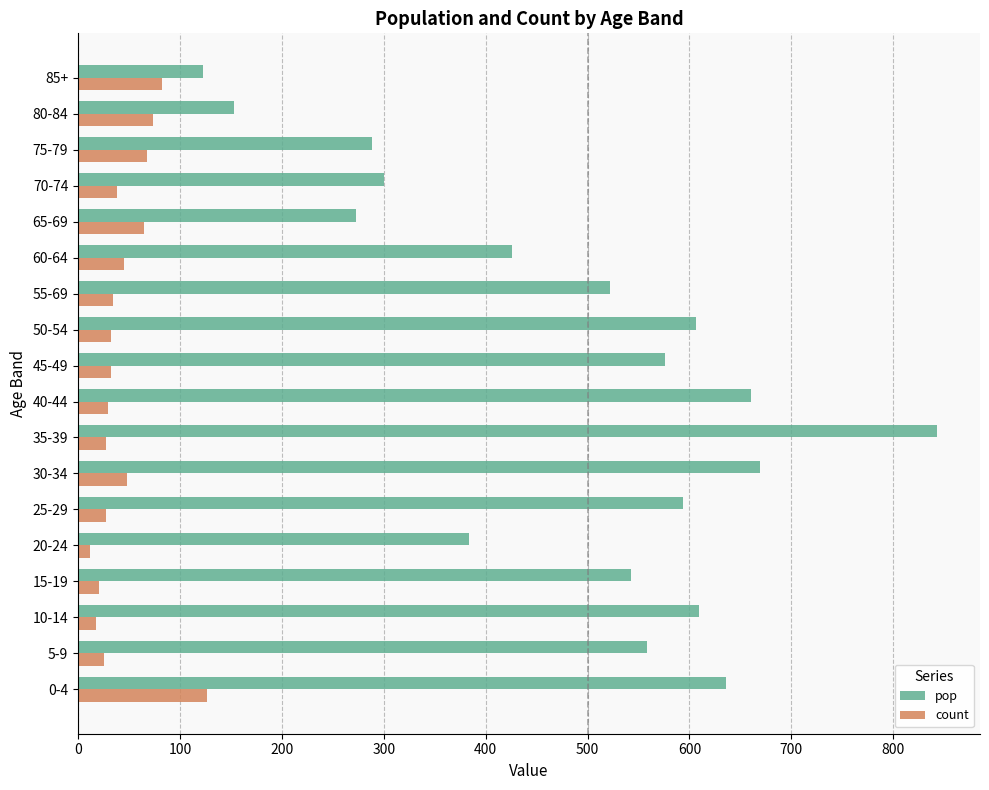

What are all the series names shown in the legend?

pop, count